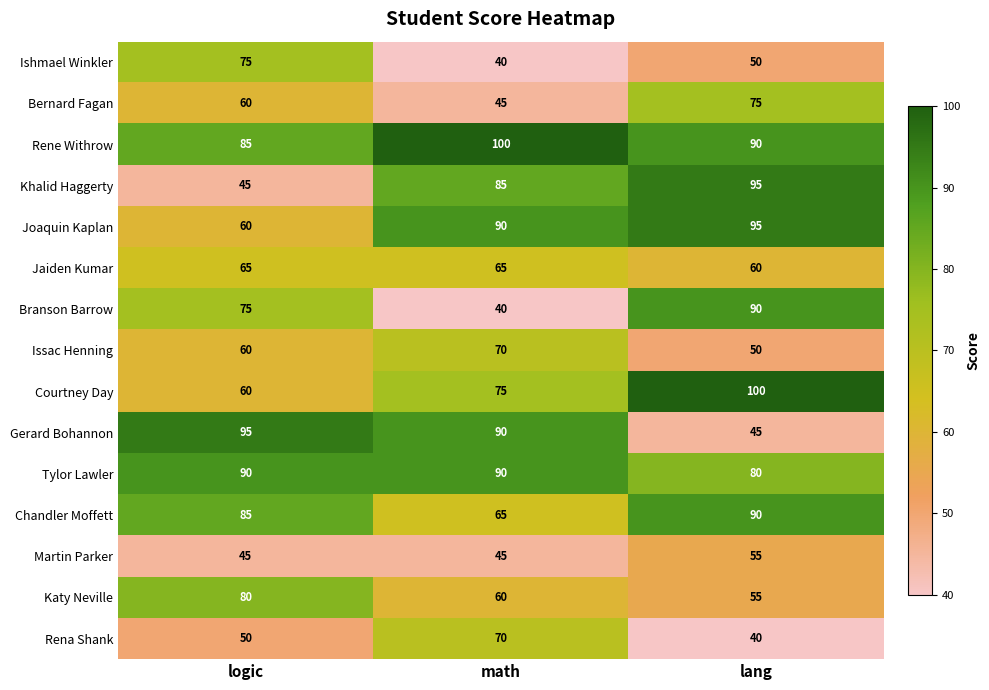

Is it true that Branson Barrow equals 40 at math?

True